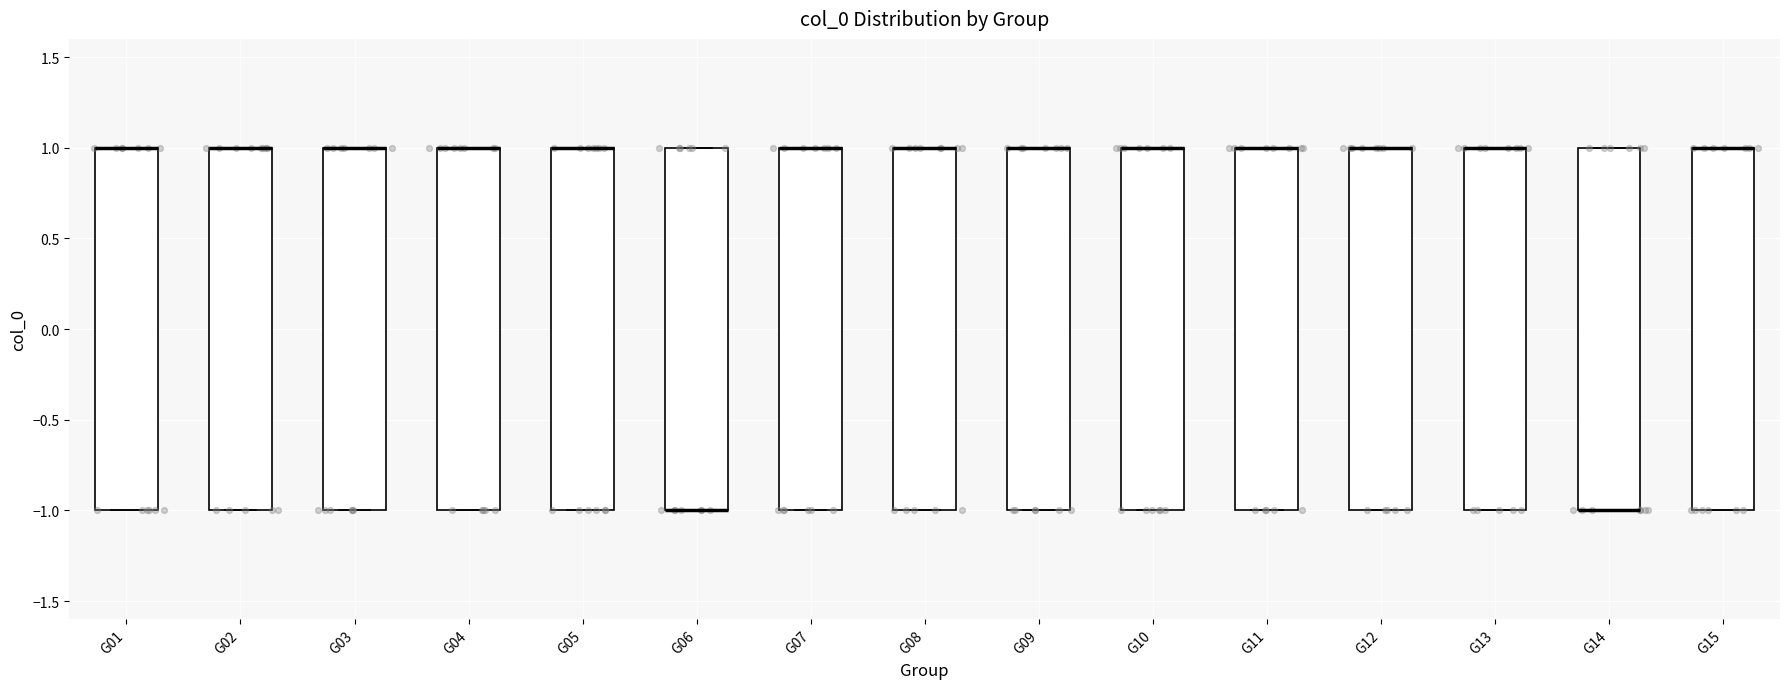

Reading left to right, read every box against the y-axis: the position of its median line, the range the box covers, and the ends of its whiskers. The values are not printed on the chart, so give them approximately, as read against the axis.

G01: median 1 (drawn on the box's upper edge), box -1 to 1, whiskers -1 to 1
G02: median 1 (drawn on the box's upper edge), box -1 to 1, whiskers -1 to 1
G03: median 1 (drawn on the box's upper edge), box -1 to 1, whiskers -1 to 1
G04: median 1 (drawn on the box's upper edge), box -1 to 1, whiskers -1 to 1
G05: median 1 (drawn on the box's upper edge), box -1 to 1, whiskers -1 to 1
G06: median -1 (drawn on the box's lower edge), box -1 to 1, whiskers -1 to 1
G07: median 1 (drawn on the box's upper edge), box -1 to 1, whiskers -1 to 1
G08: median 1 (drawn on the box's upper edge), box -1 to 1, whiskers -1 to 1
G09: median 1 (drawn on the box's upper edge), box -1 to 1, whiskers -1 to 1
G10: median 1 (drawn on the box's upper edge), box -1 to 1, whiskers -1 to 1
G11: median 1 (drawn on the box's upper edge), box -1 to 1, whiskers -1 to 1
G12: median 1 (drawn on the box's upper edge), box -1 to 1, whiskers -1 to 1
G13: median 1 (drawn on the box's upper edge), box -1 to 1, whiskers -1 to 1
G14: median -1 (drawn on the box's lower edge), box -1 to 1, whiskers -1 to 1
G15: median 1 (drawn on the box's upper edge), box -1 to 1, whiskers -1 to 1